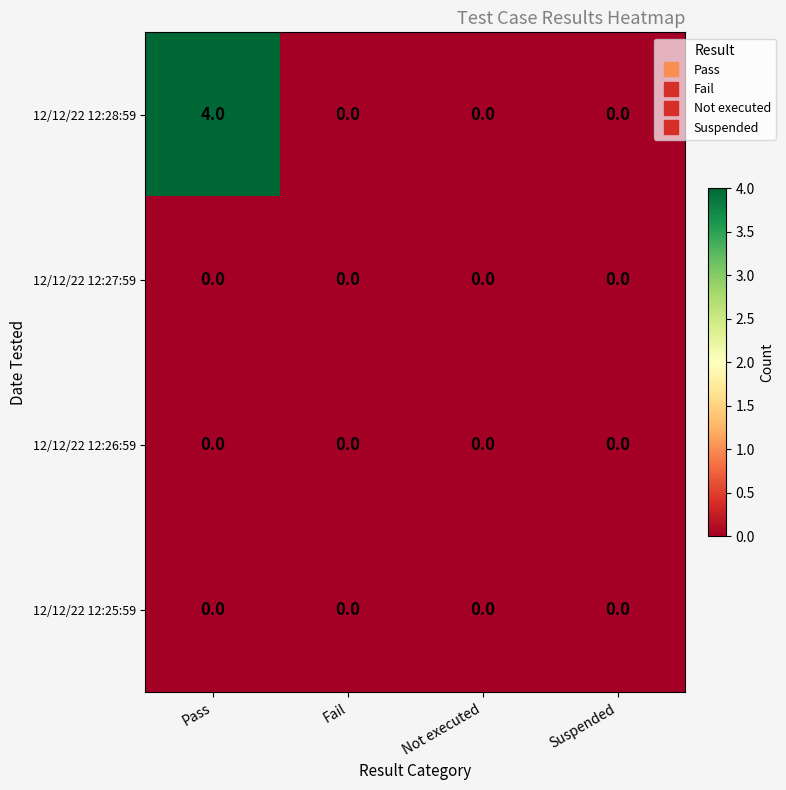

At how many categories does at least one series exceed 1?

1